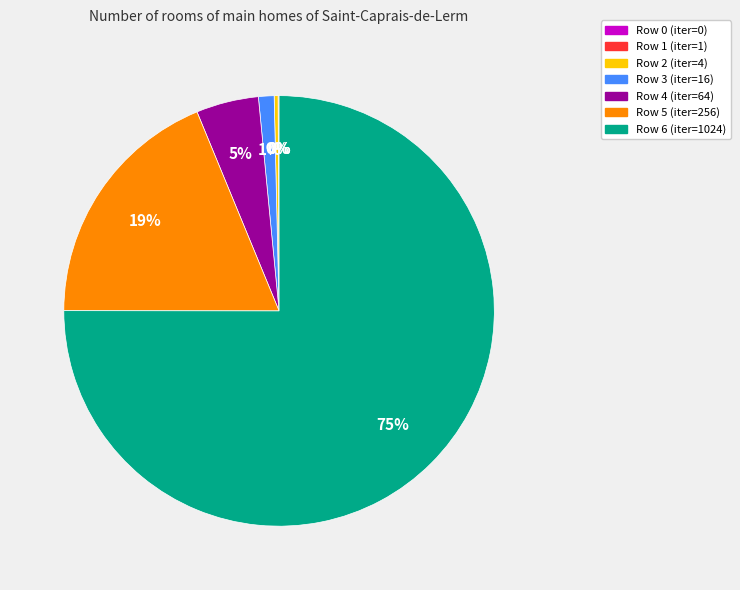

Is the sum of Row 2 (iter=4) and Row 4 (iter=64) greater than half?

No